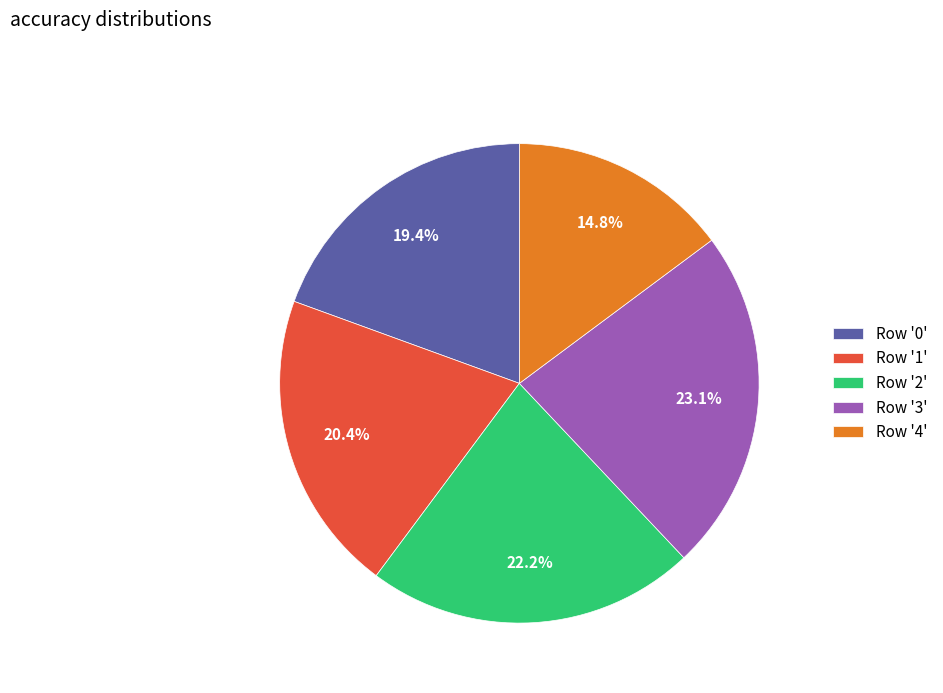

Is Row '4' the majority of the pie?

No